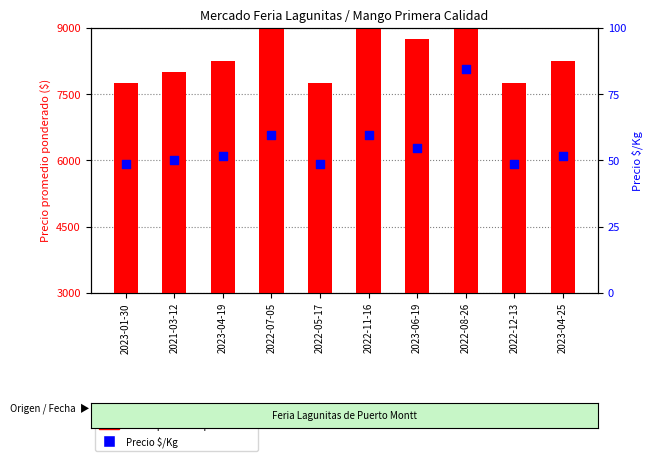

Which series contains the lowest Y value?

Precio $/Kg